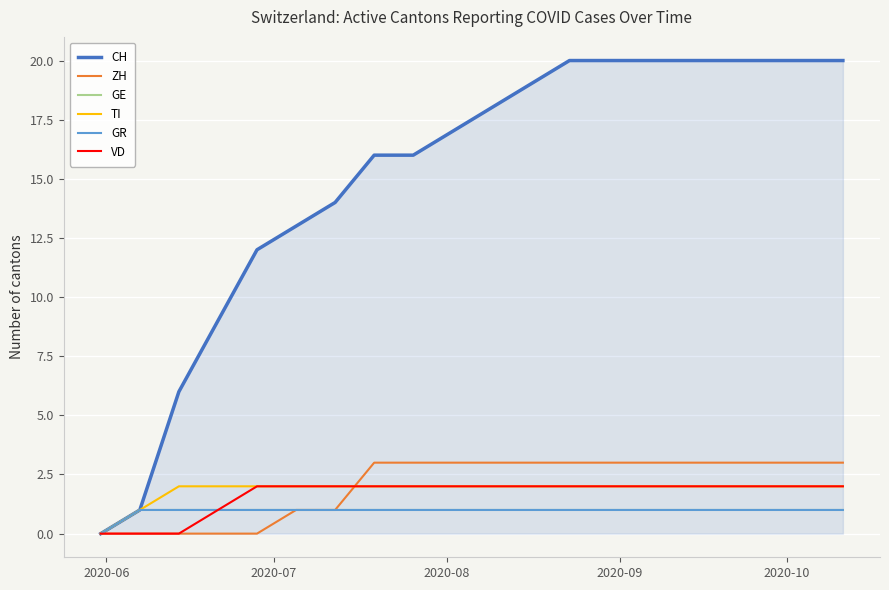

At how many categories does at least one series exceed 16?

11